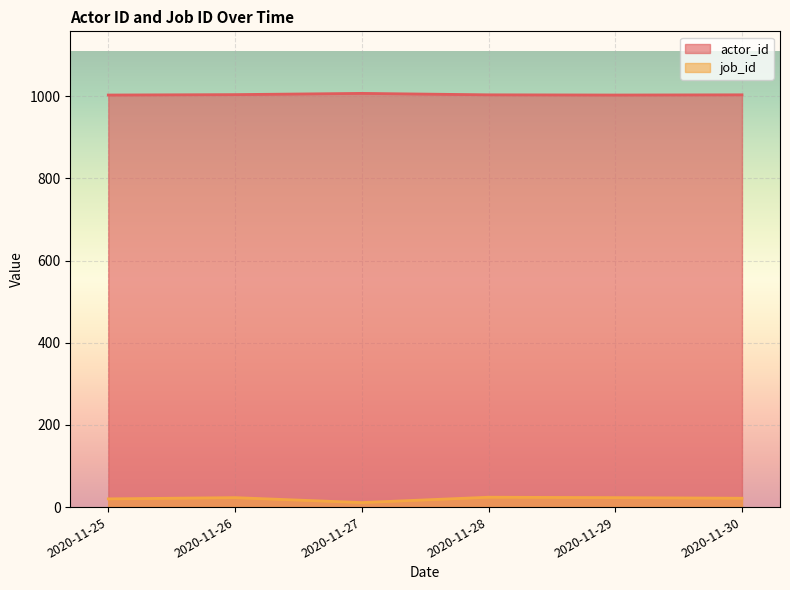

What is the maximum value for job_id?

24.0